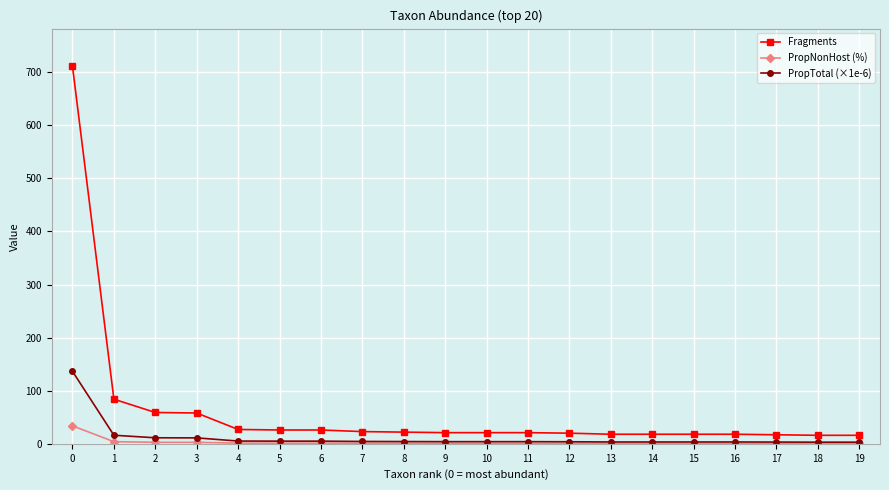

The value of Fragments at 12 is 20.0. True or false?

True